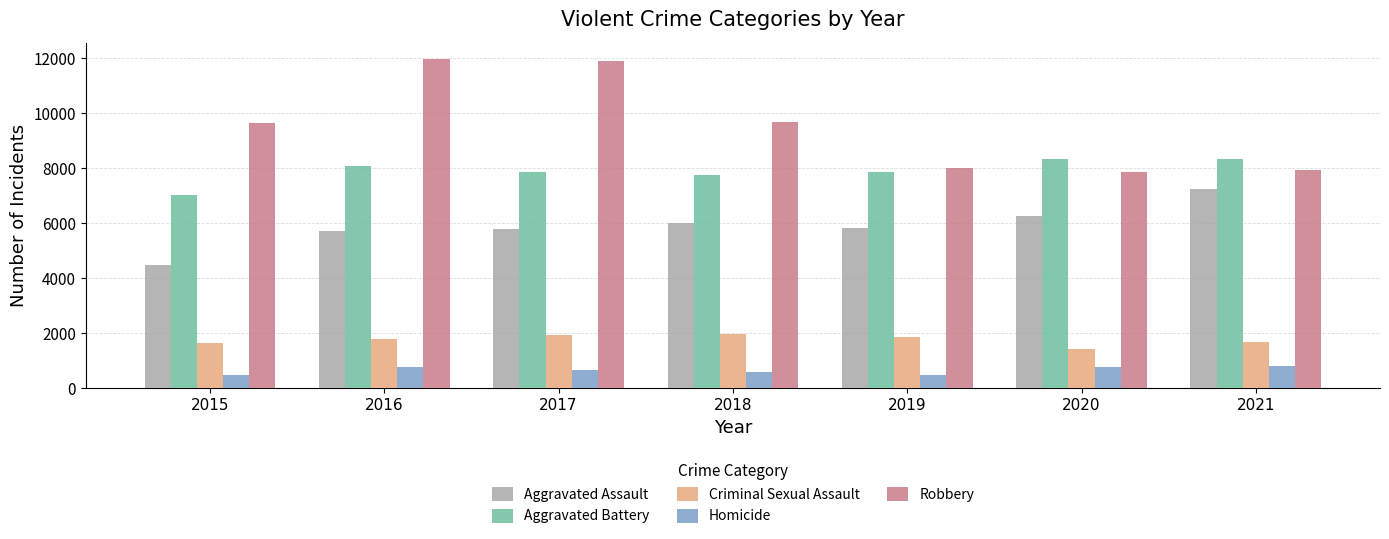

True or false: Robbery has a value of 7994 at 2019.

True